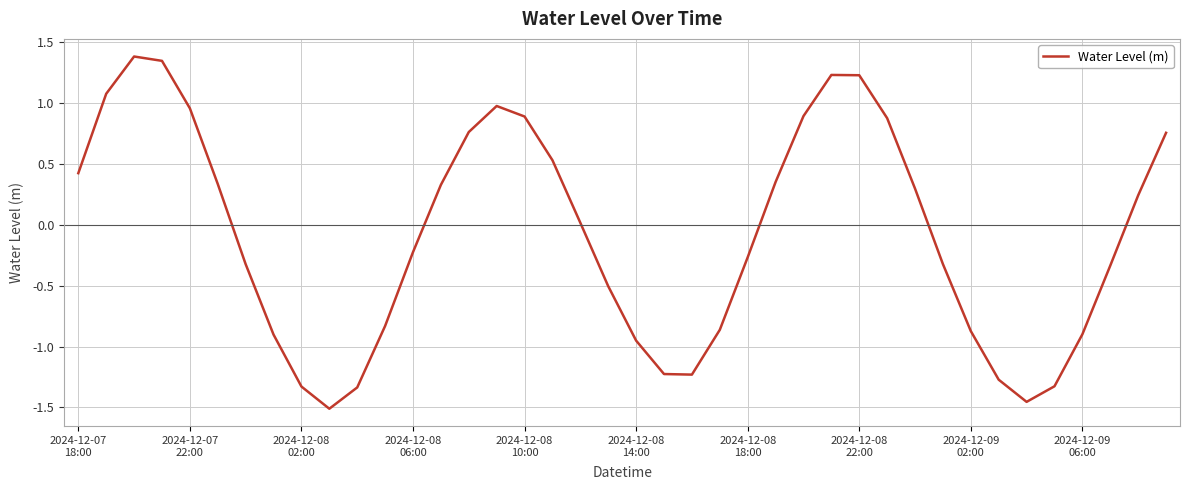

What is the difference between the maximum and minimum values?

2.9